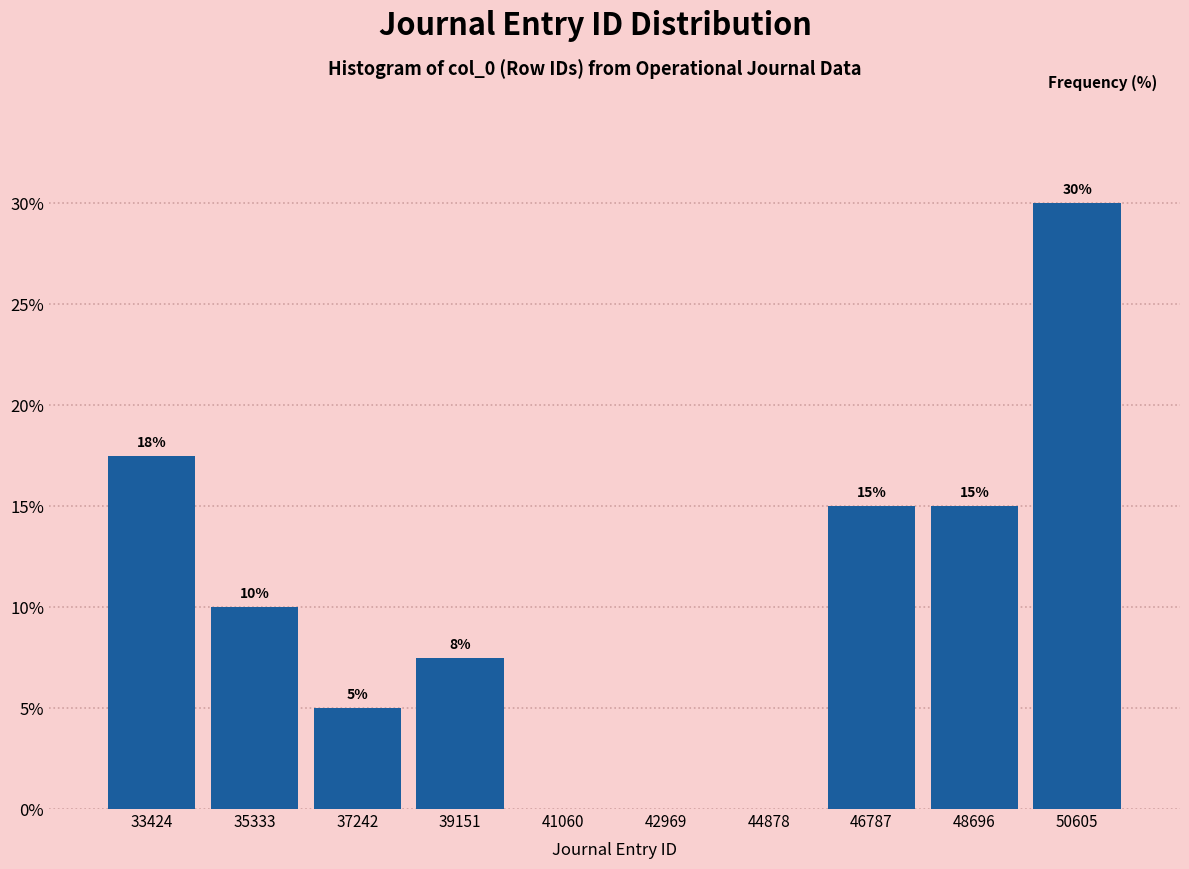

Which range on the x-axis has the tallest bar?

49600 to 51600